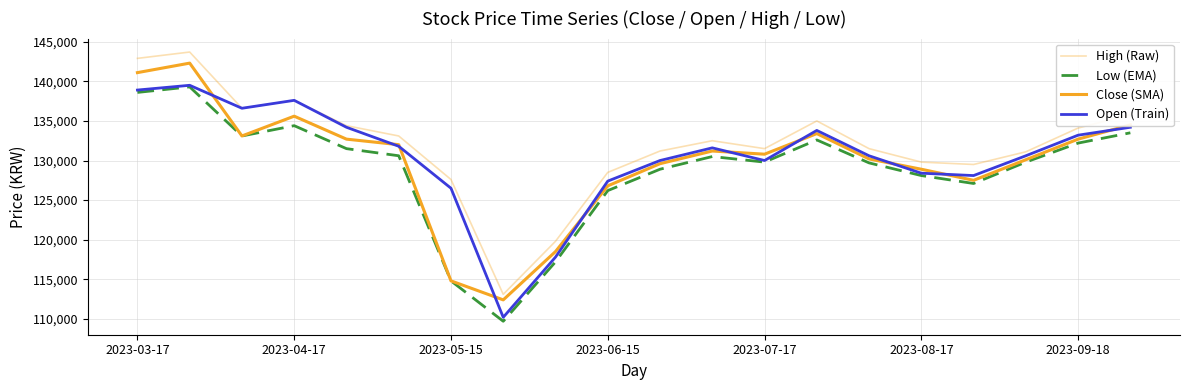

How many lines are shown in the chart?

4